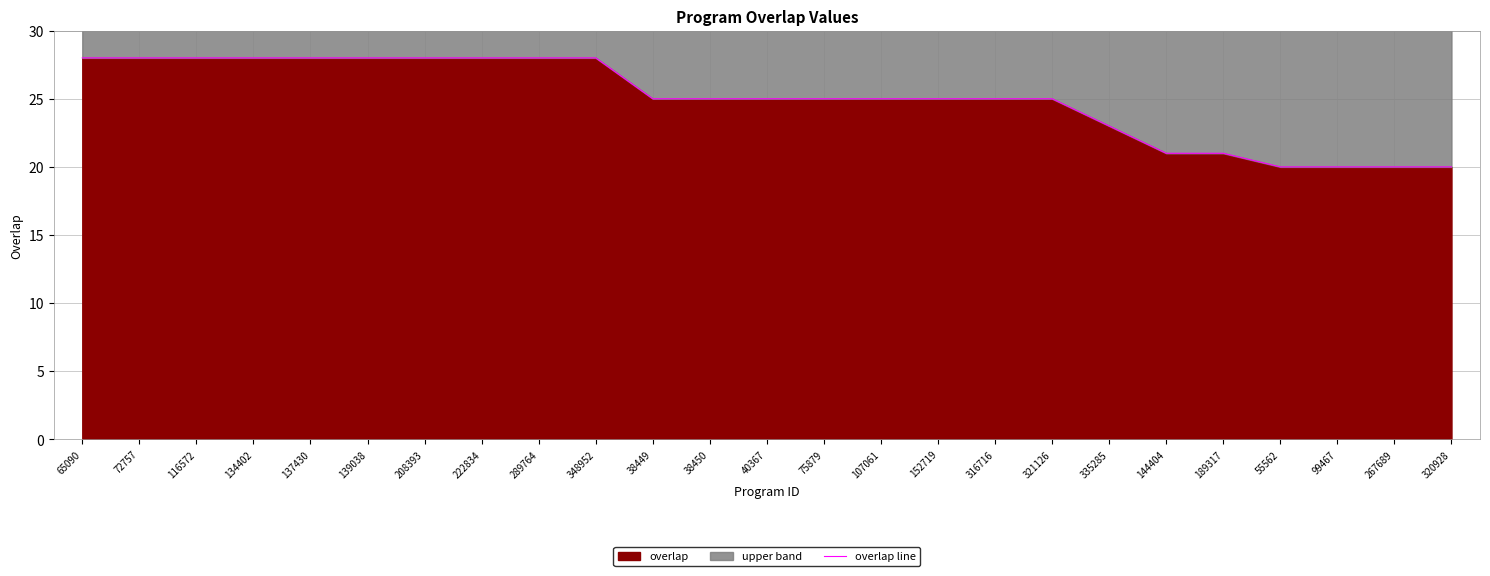

Rank the categories by value from highest to lowest.

65090, 72757, 116572, 134402, 137430, 139038, 208393, 222834, 289764, 348952, 38449, 38450, 40367, 75879, 107061, 152719, 316716, 321126, 335285, 144404, 189317, 55562, 99467, 267689, 320928